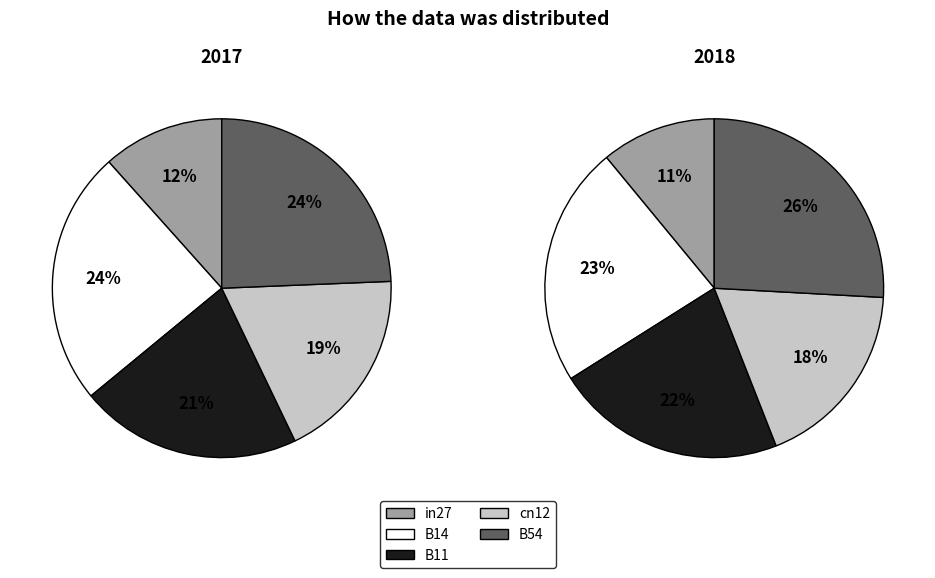

What percentage is NOT represented by B14?

75.6%